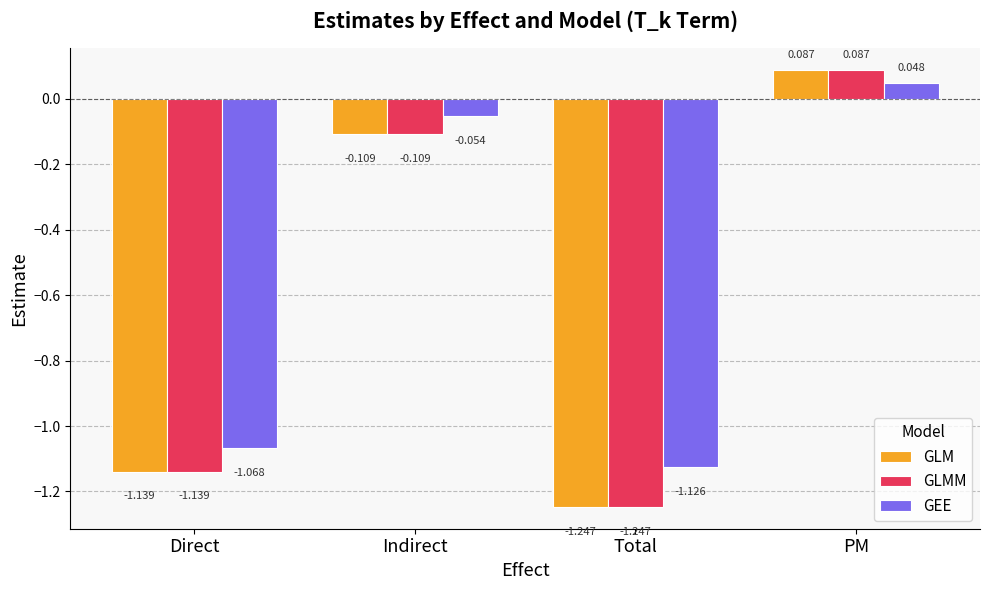

Rank the categories by GLMM value from highest to lowest.

PM, Indirect, Direct, Total